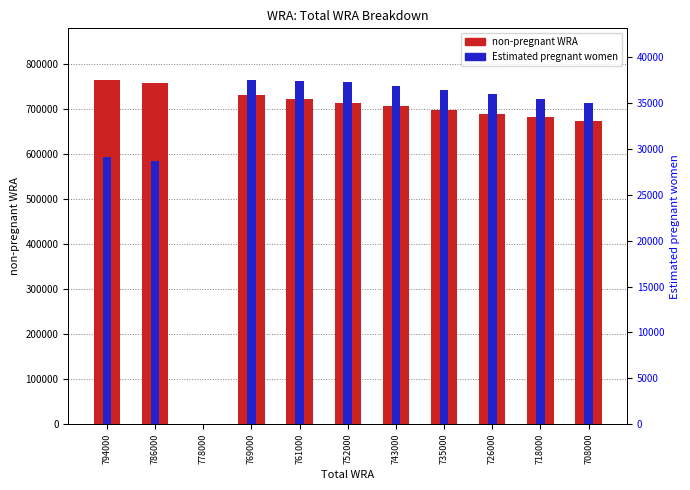

What is the approximate value of Estimated pregnant women at 769000?

37522.5